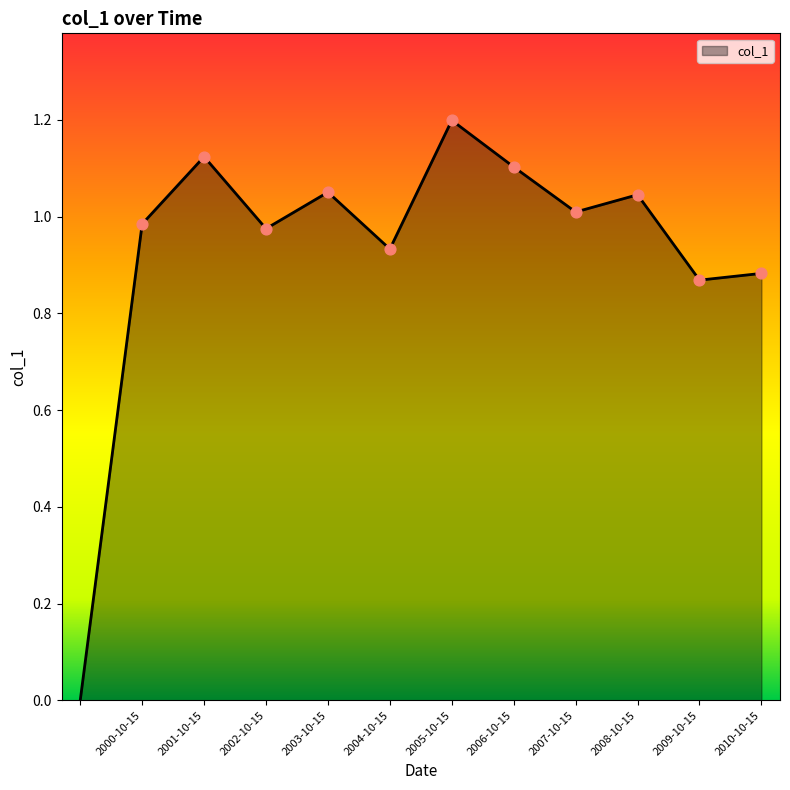

What is the difference between the maximum and minimum values?

1.2